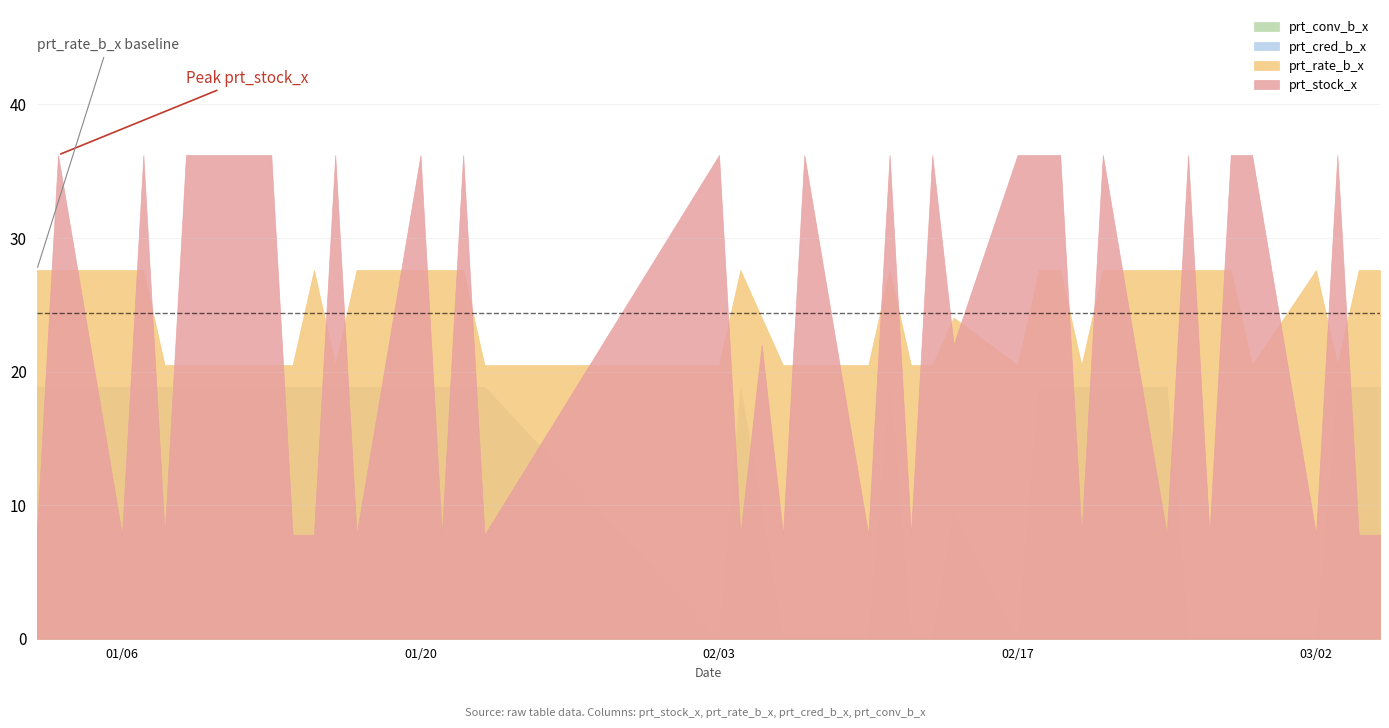

How many data points does each series have?

40